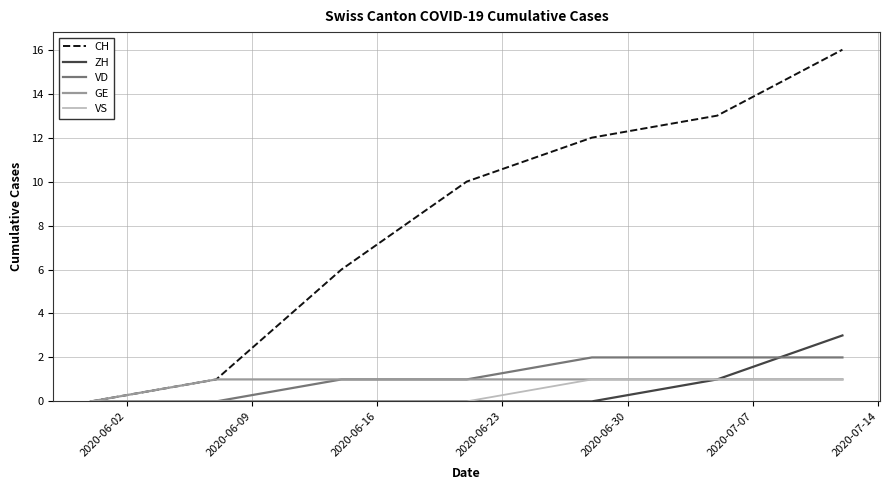

Which series has the largest total across all categories?

CH